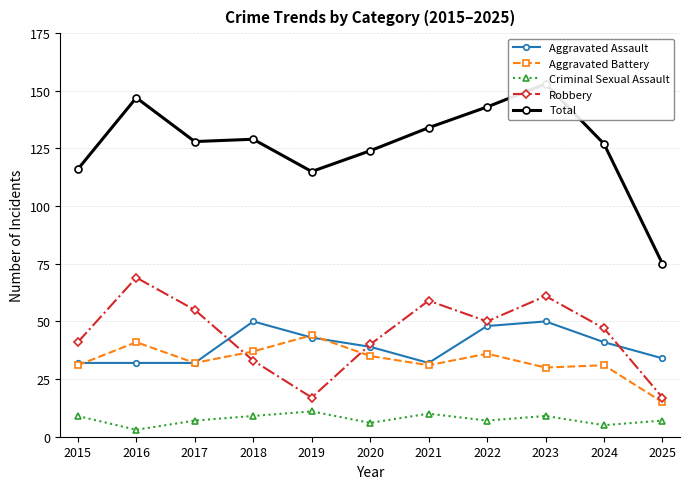

True or false: Criminal Sexual Assault and Total intersect in this chart.

False